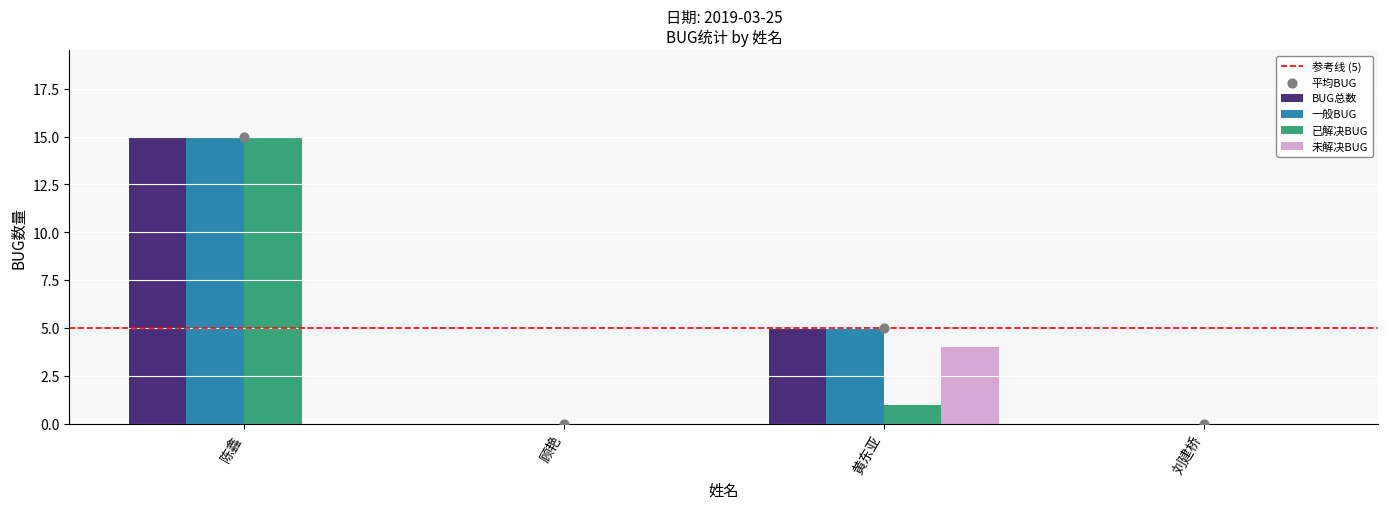

Which series has the largest Y range (max minus min)?

BUG总数